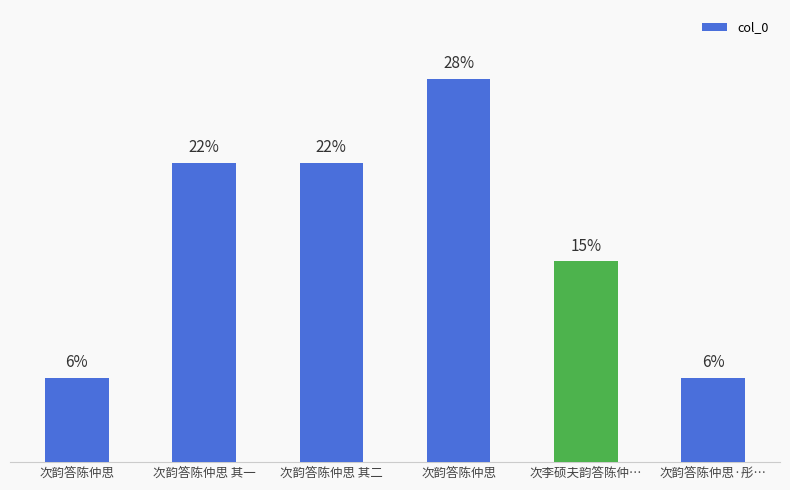

The chart shows a value of 403194 at 次韵答陈仲思. True or false?

False